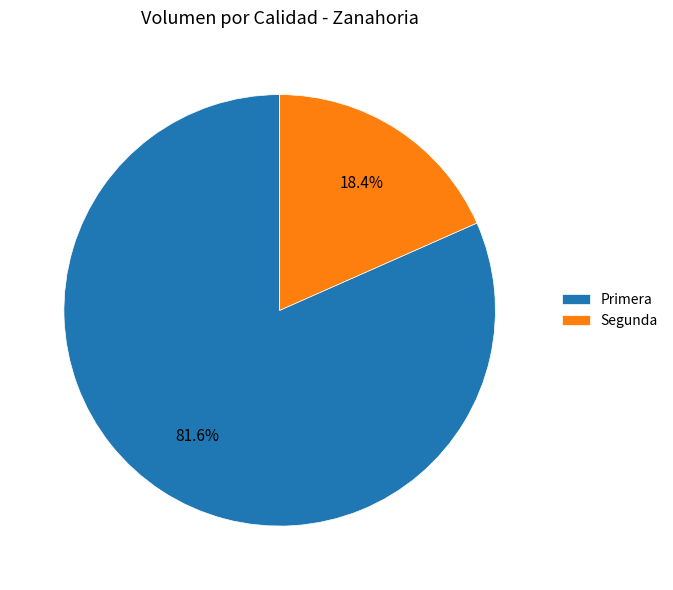

Which has a higher value, Primera or Segunda?

Primera